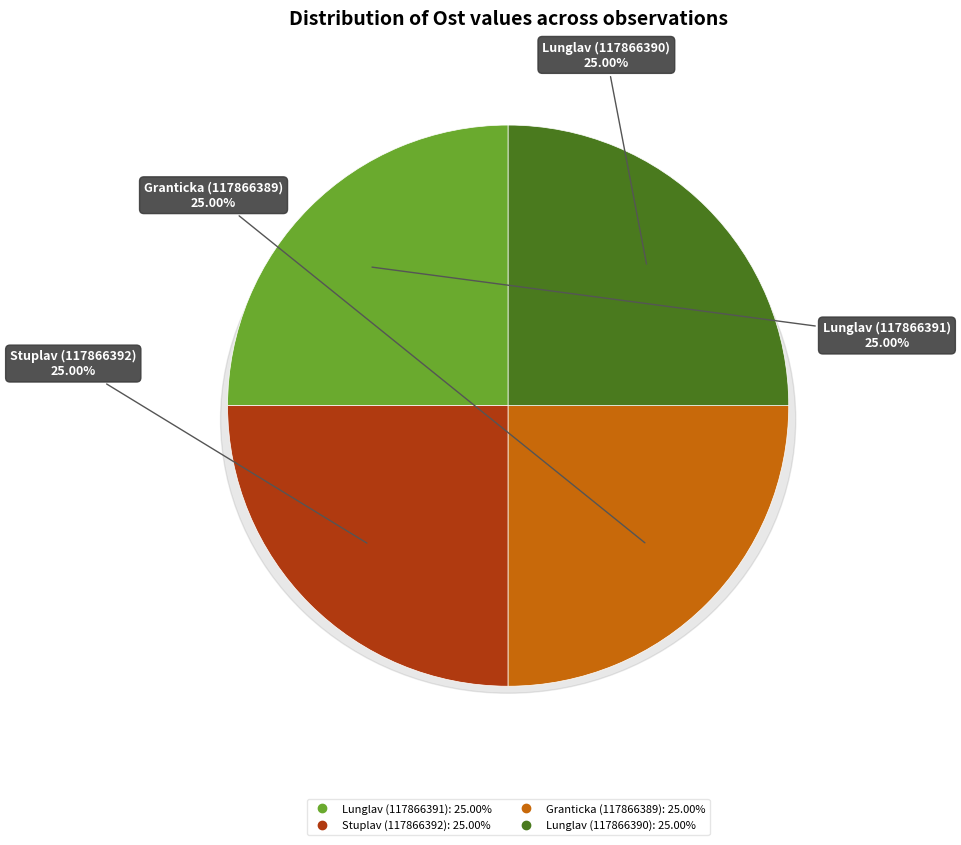

What percentage is the Lunglav (117866391) slice, to the nearest percent?

25%